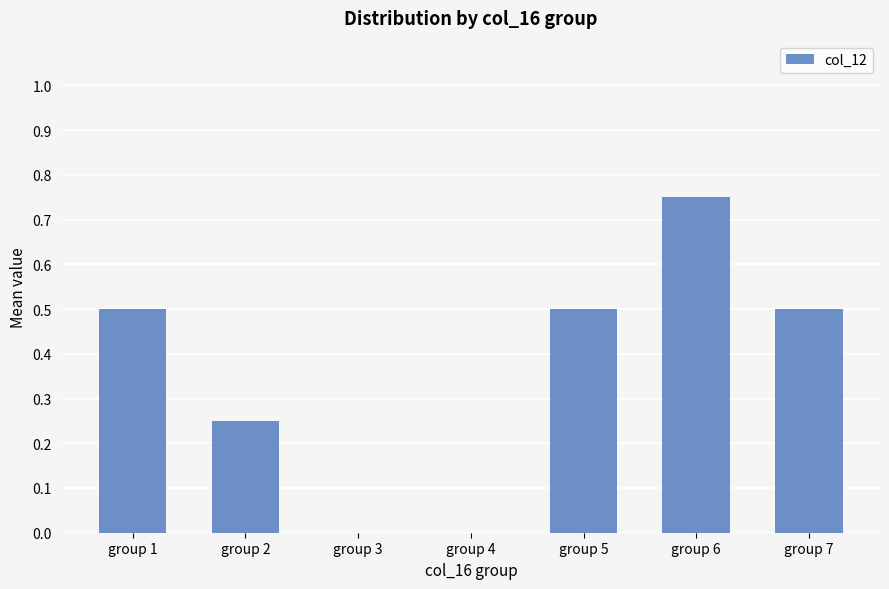

Are the bars horizontal?

No